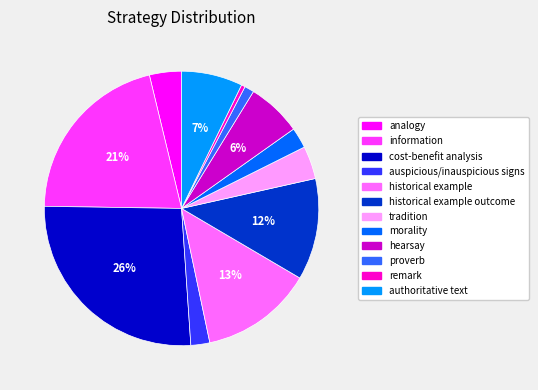

The authoritative text slice represents 19% of the pie. True or false?

False